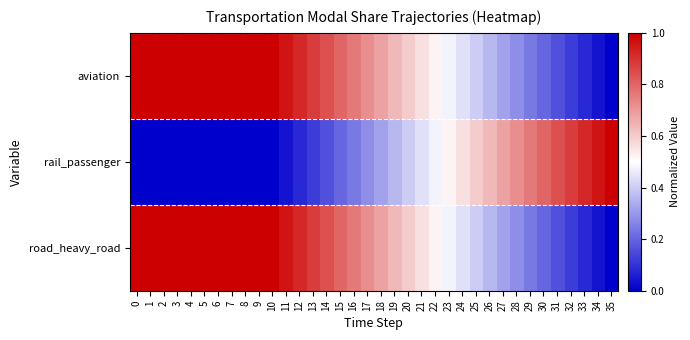

How many series are shown in this chart?

3